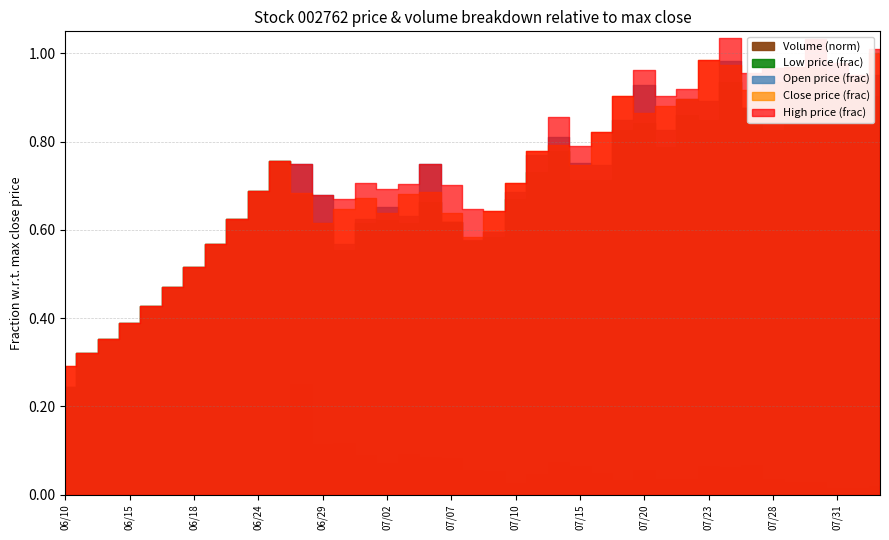

Which series changed the most between 2015/07/01 and 2015/07/16?

Volume